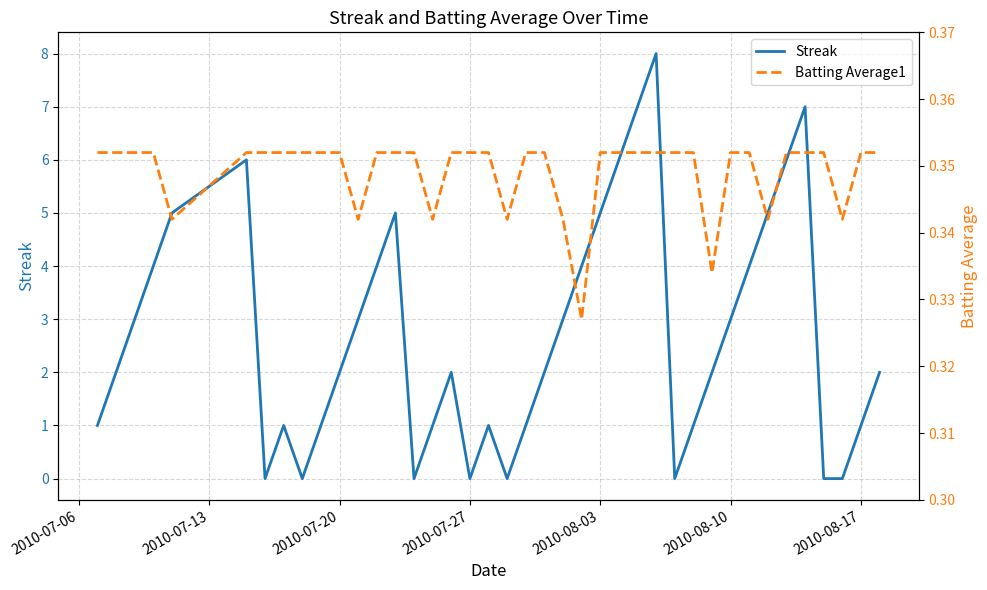

The value of Streak at 2010-08-03 is 5. True or false?

True